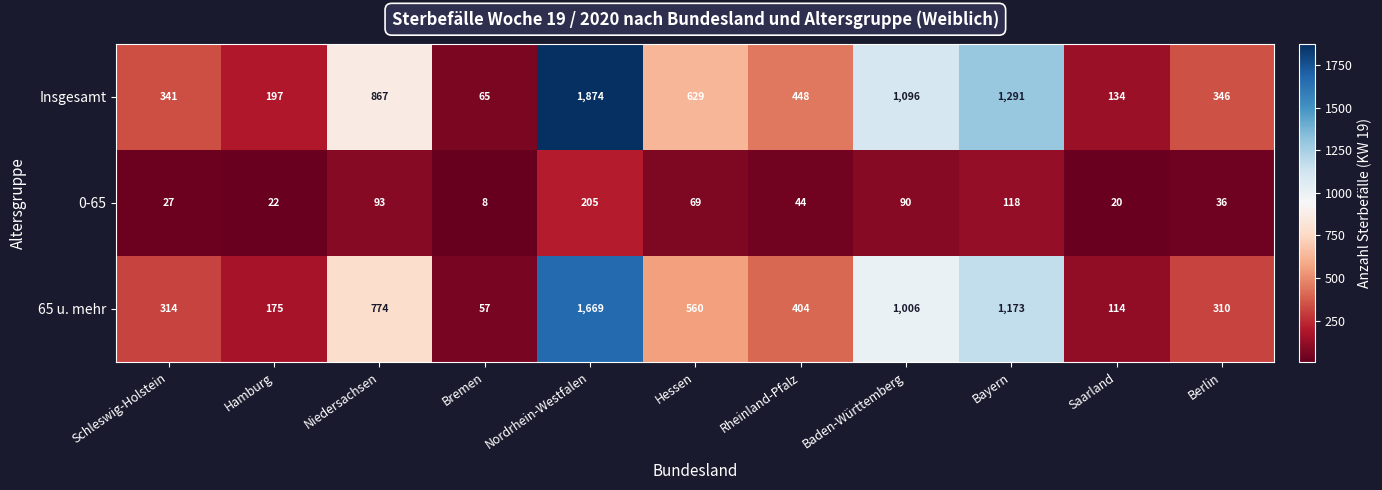

Which series changed the most between Schleswig-Holstein and Saarland?

Insgesamt